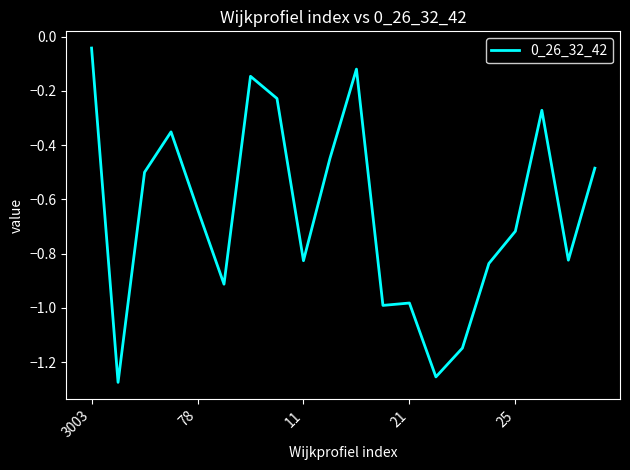

How many lines are shown in the chart?

1